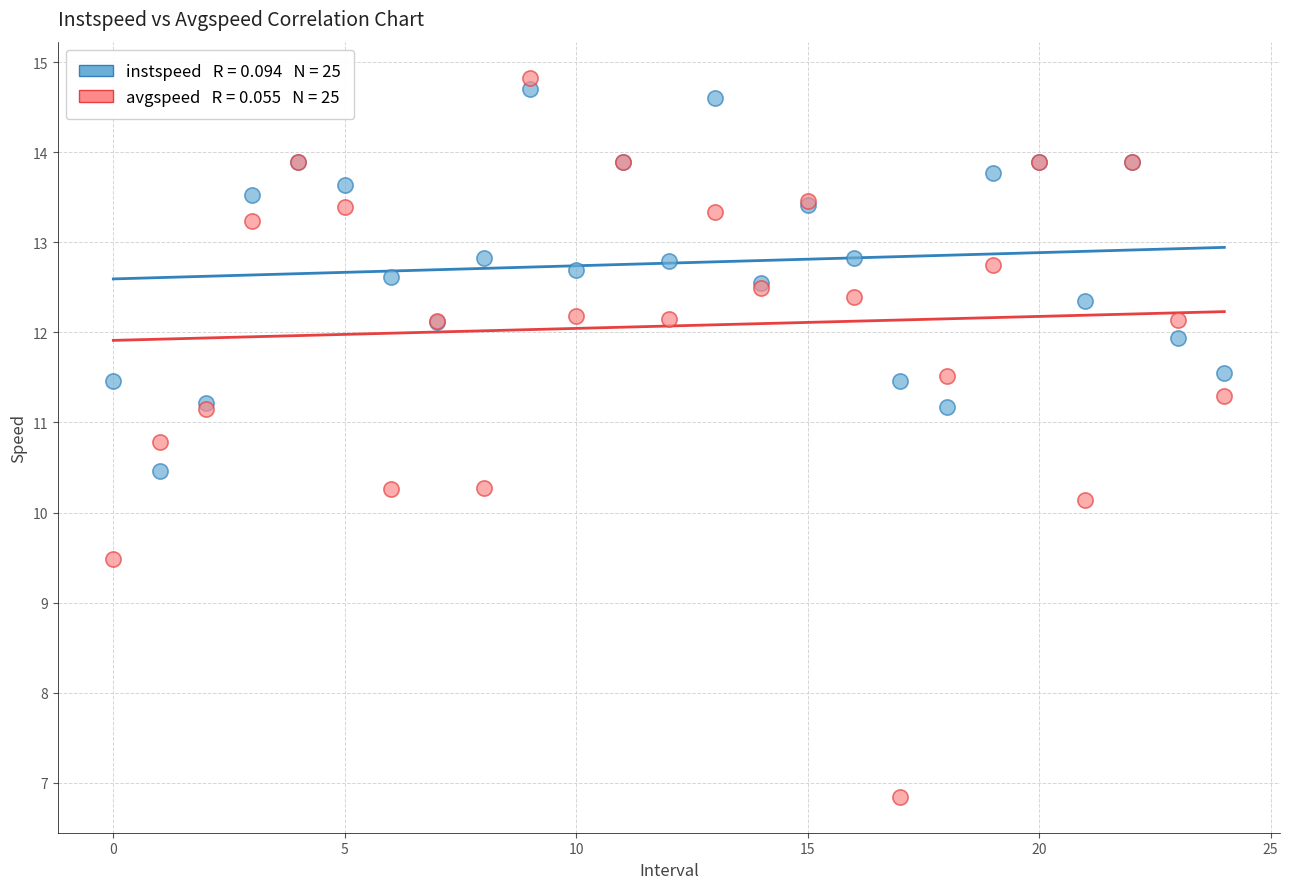

Across all series, what Y value is closest to 10?

10.1